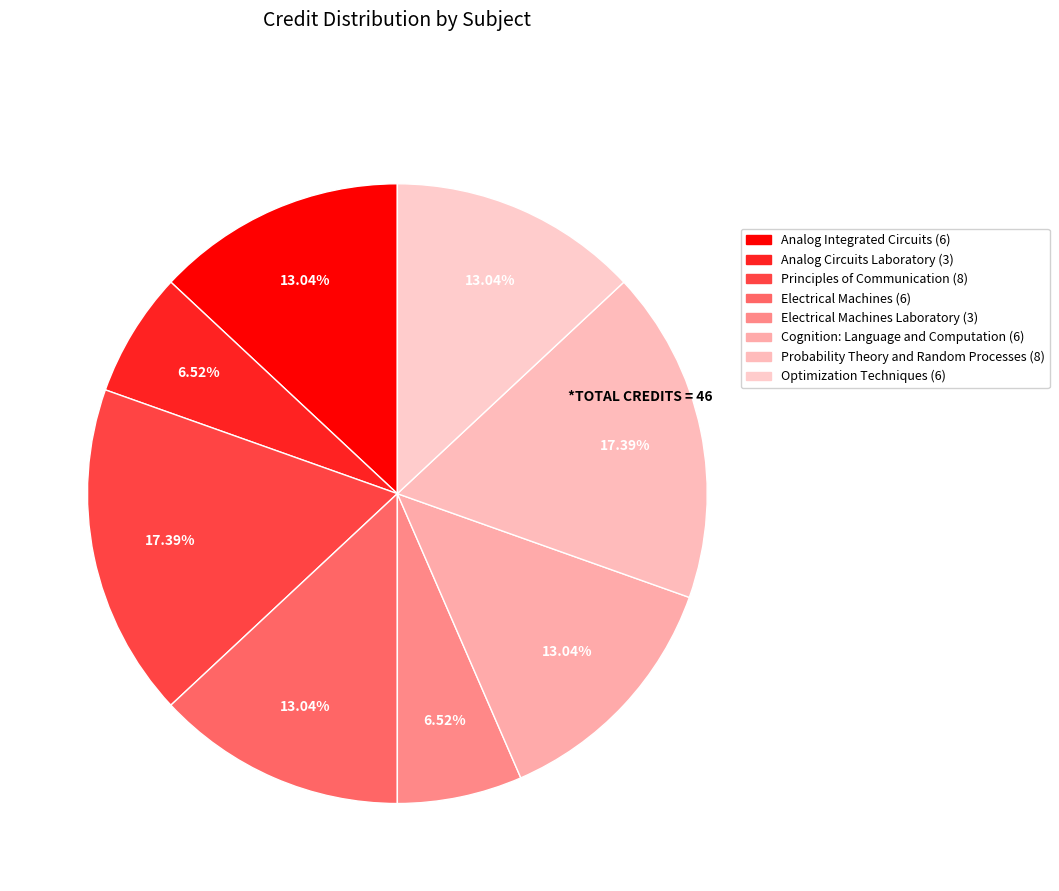

Count the number of slices in the pie.

8